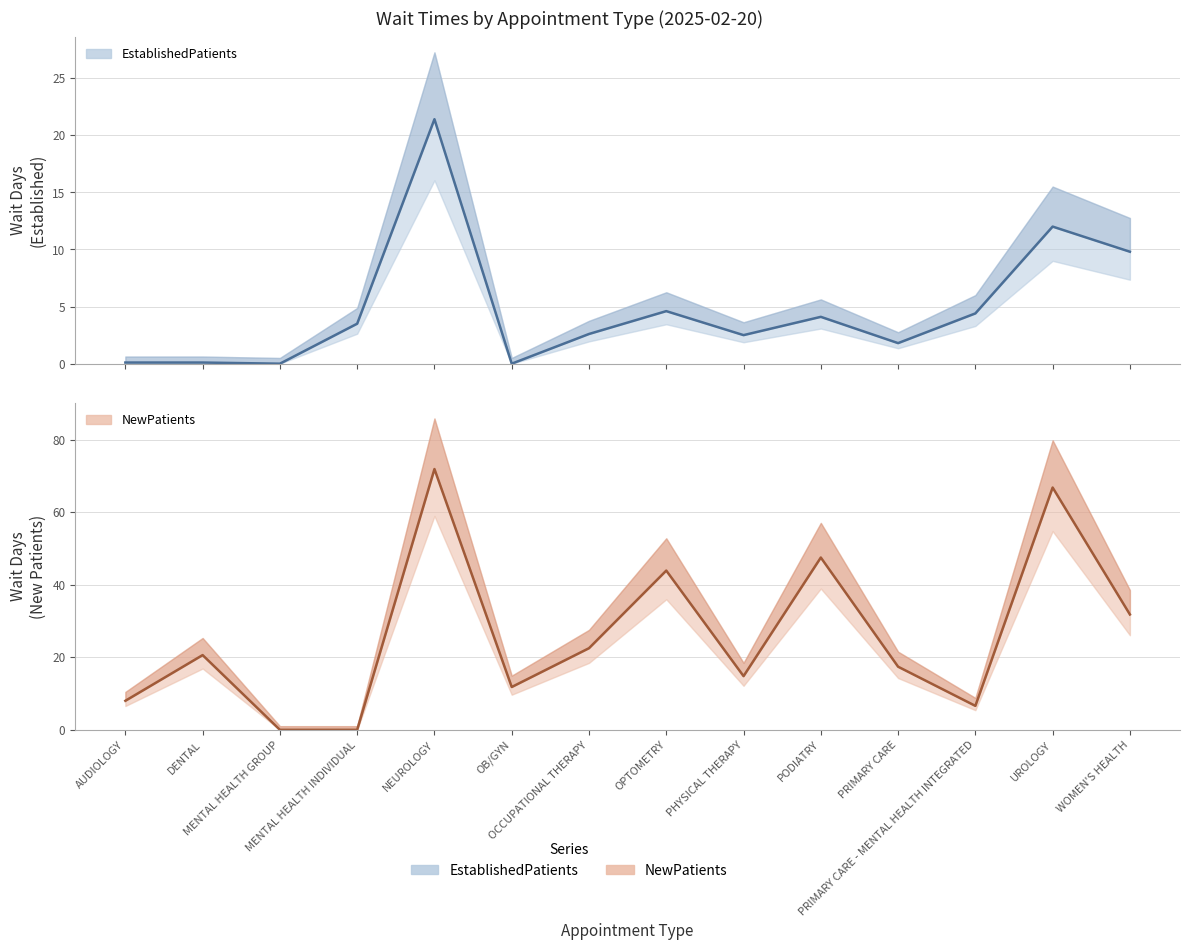

Which series has the largest total across all categories?

NewPatients